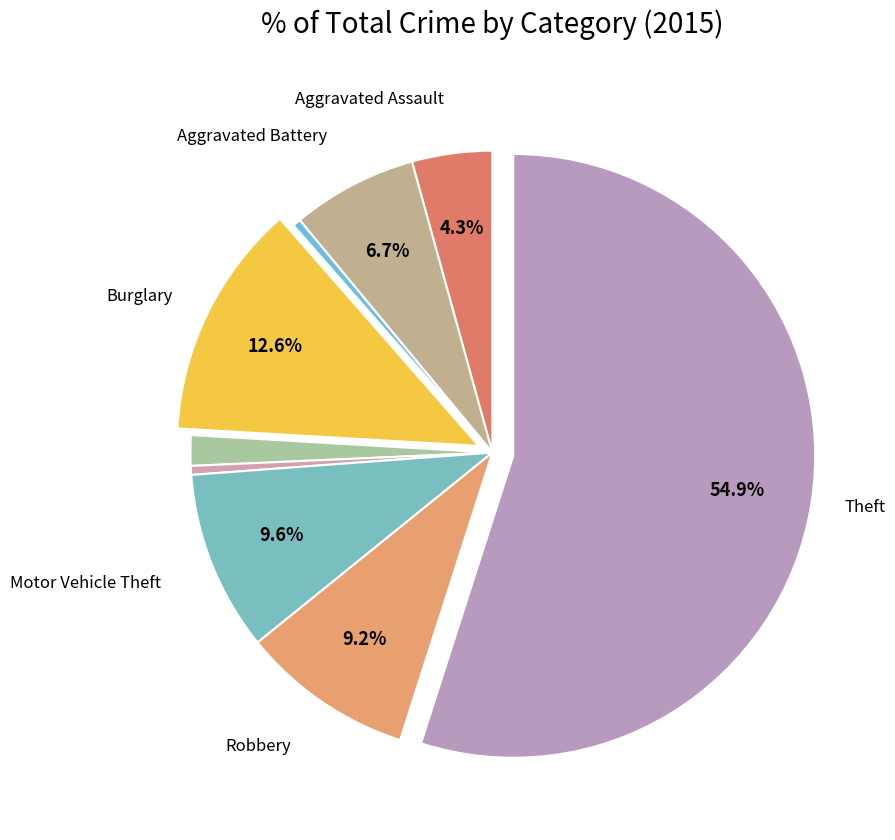

Rank the categories by value from highest to lowest.

Theft, Burglary, Motor Vehicle Theft, Robbery, Aggravated Battery, Aggravated Assault, Criminal Sexual Assault, Homicide, Arson